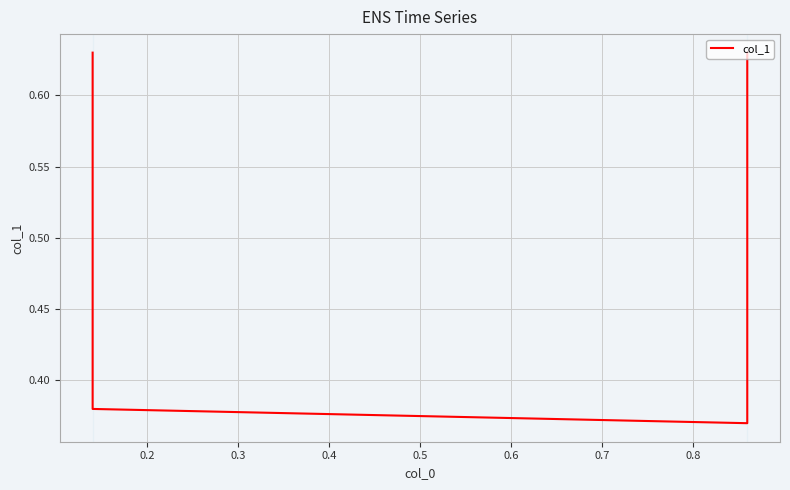

What is the average value?

0.5